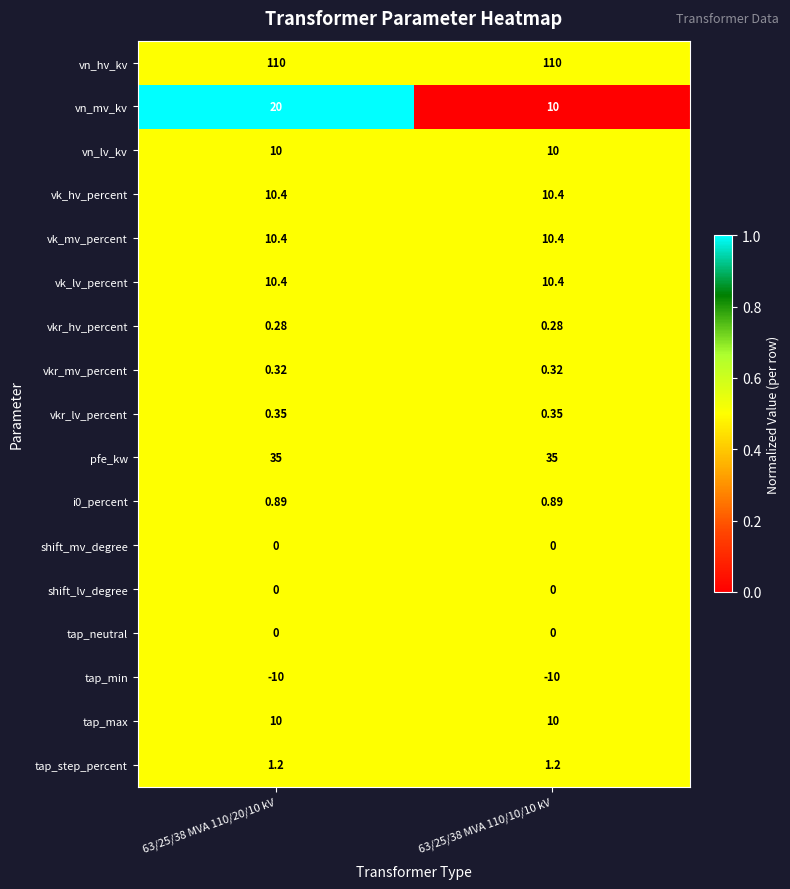

Which series has the largest range (max minus min)?

vn_mv_kv